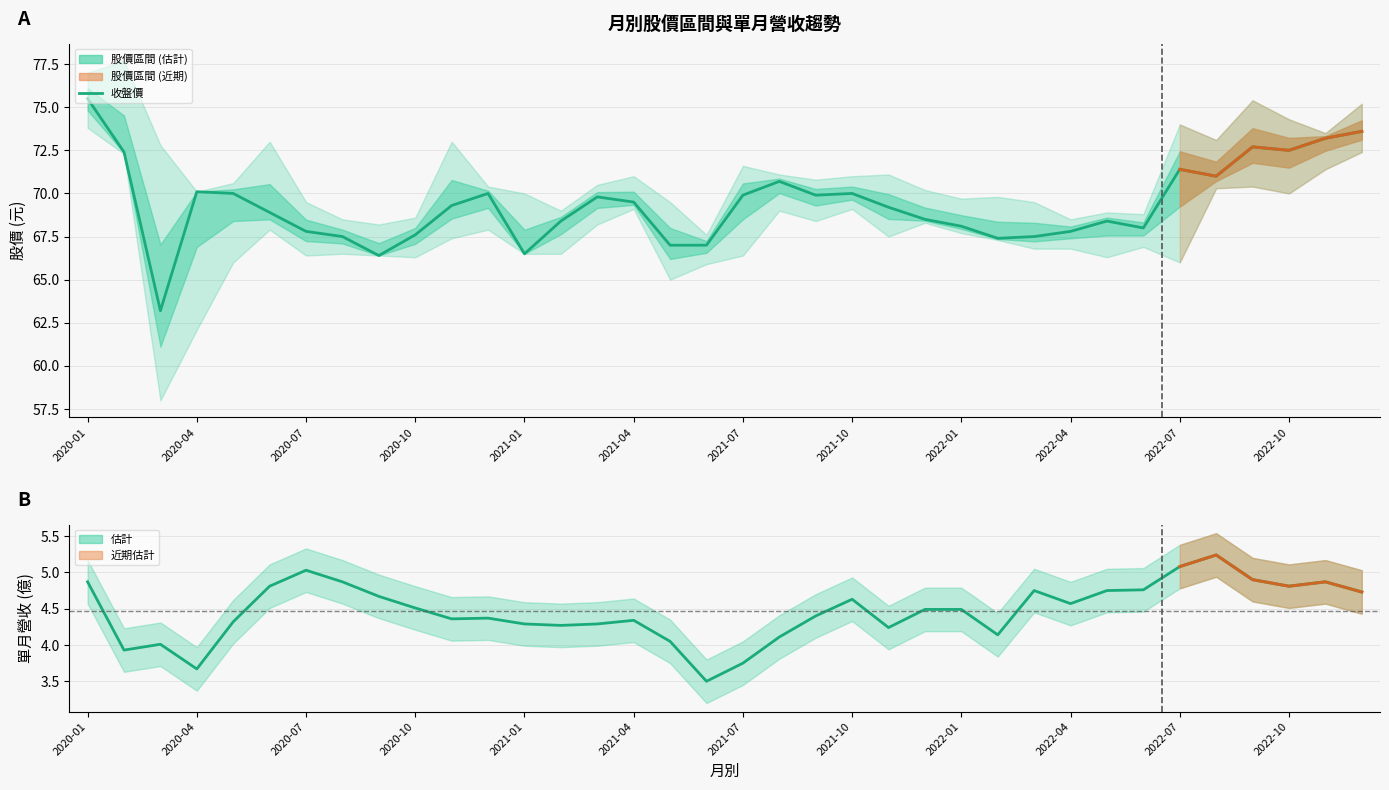

Which label corresponds to the largest value in the chart?

2020-01